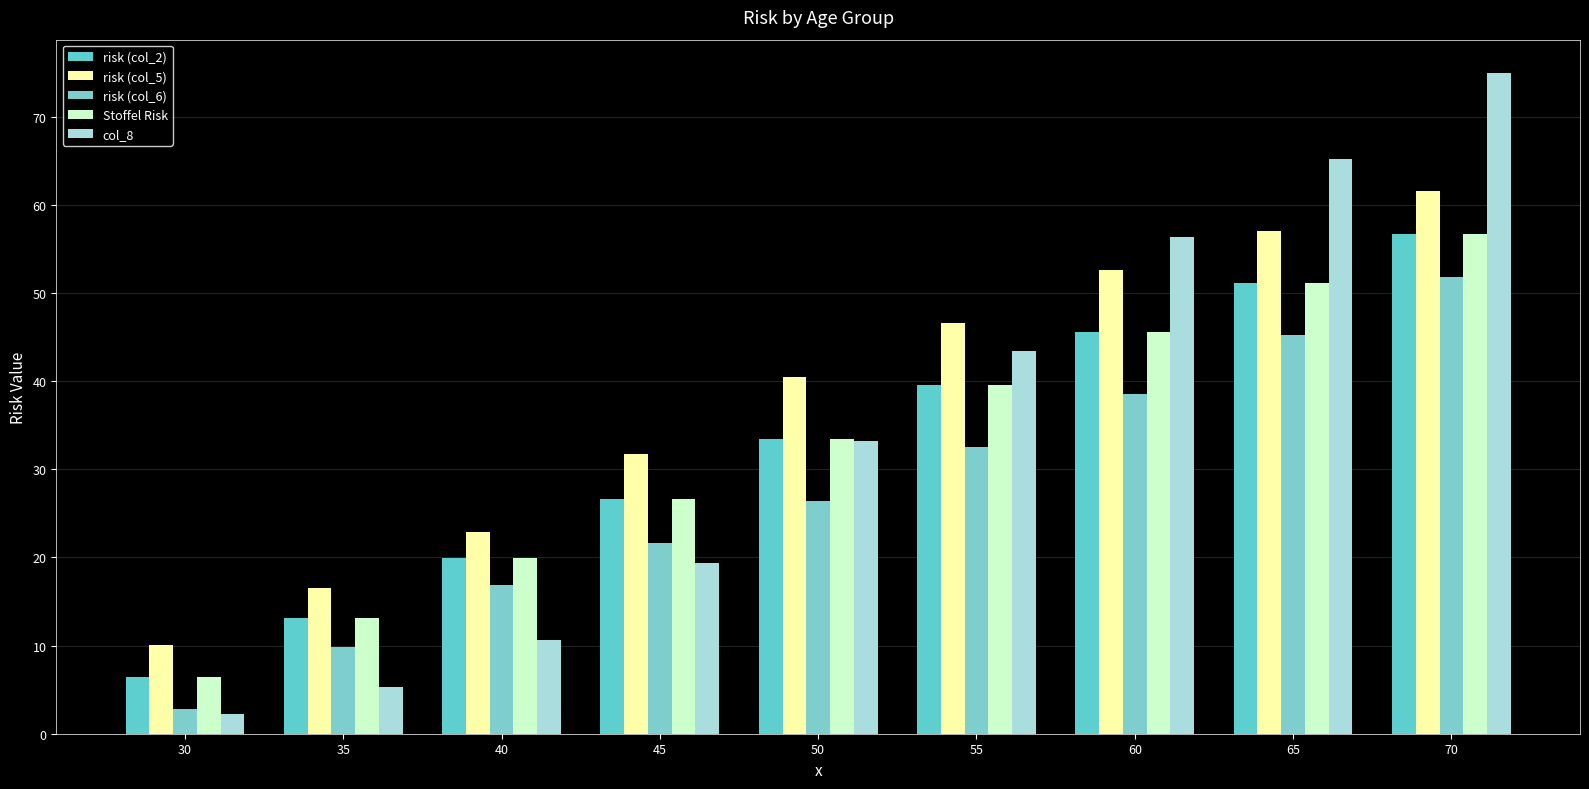

How many groups of bars are there?

9